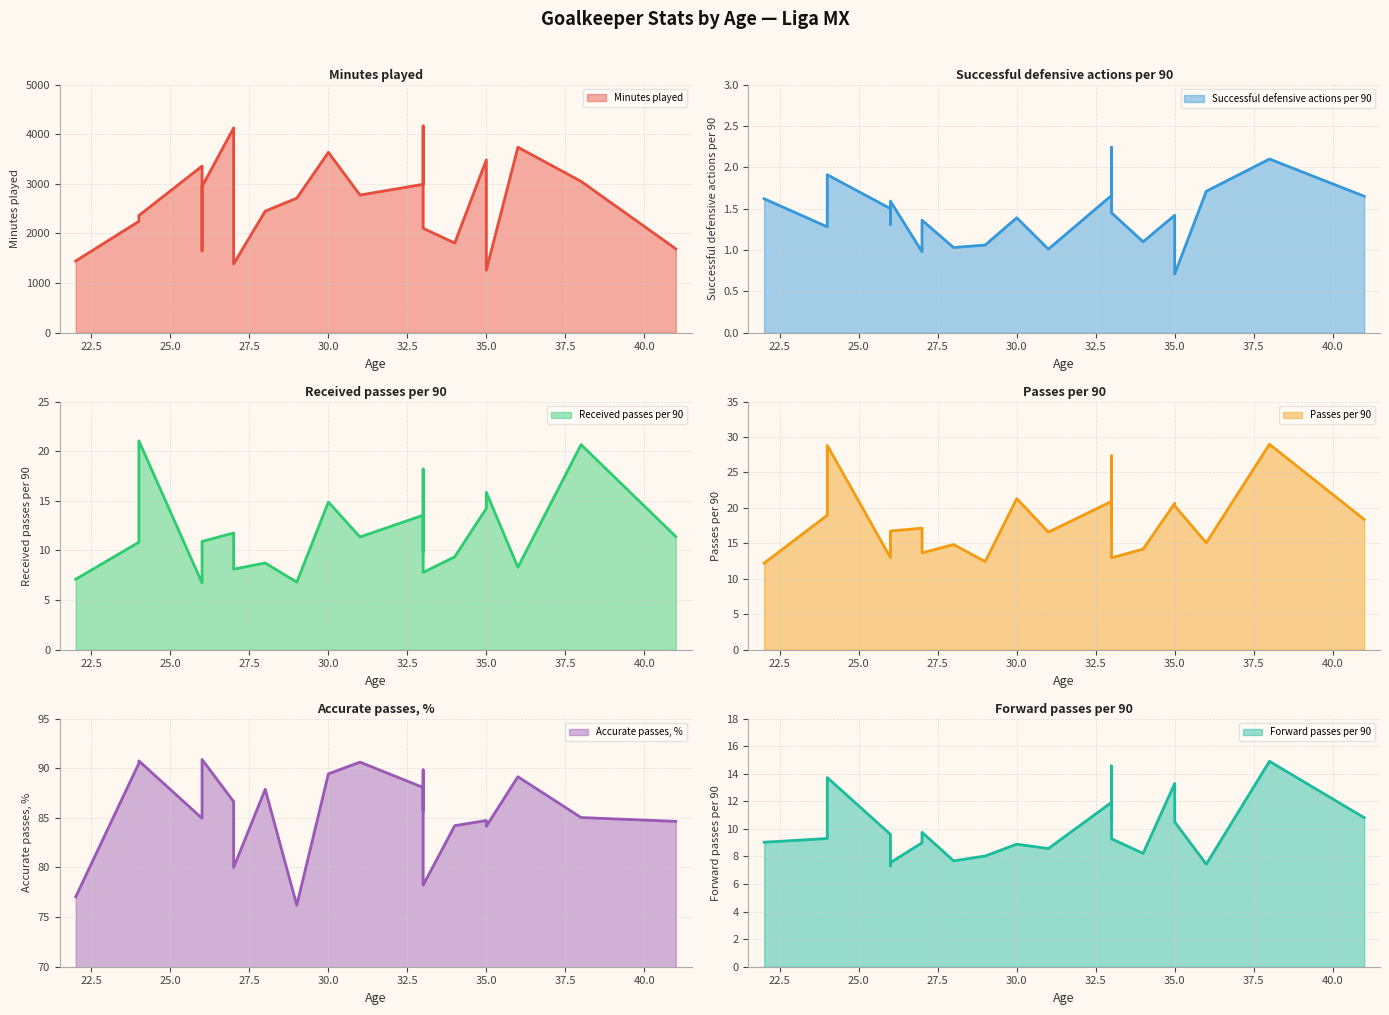

Count the number of data series in this chart.

6